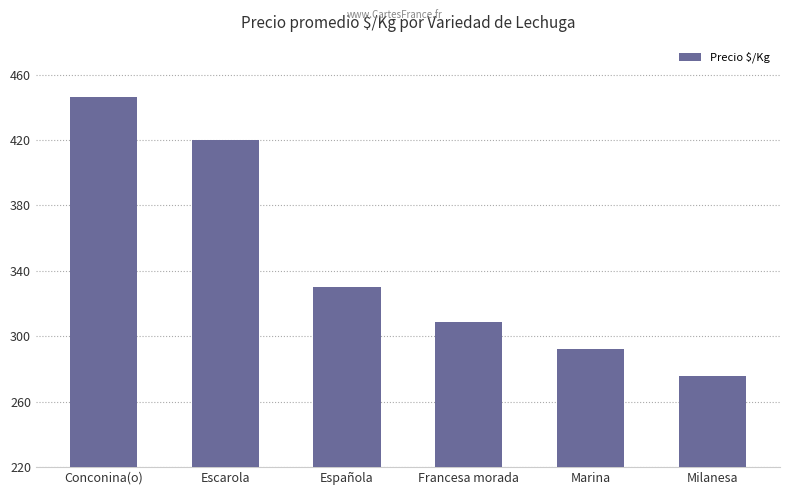

Reading left to right, list all the values displayed in this chart.

446	420	330	309	292	276